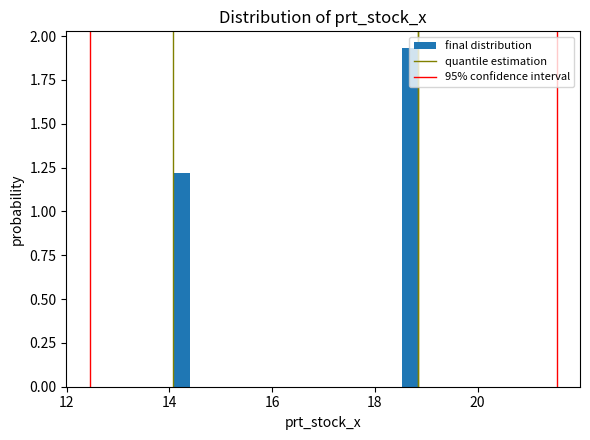

Read against the x-axis, roughly where is the centre of the tallest bar?

18.6